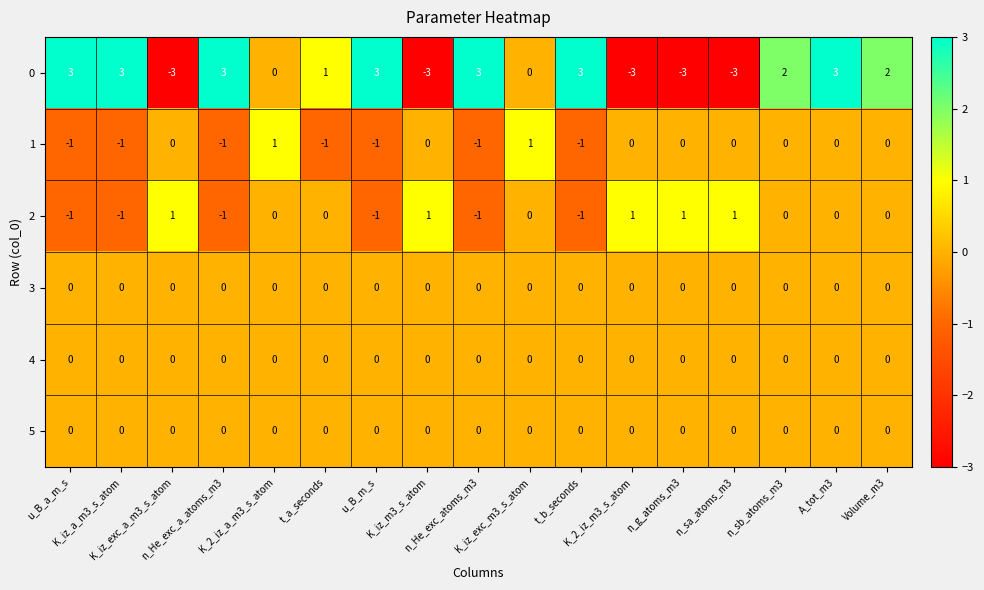

At which category is the sum across all series the highest?

A_tot_m3